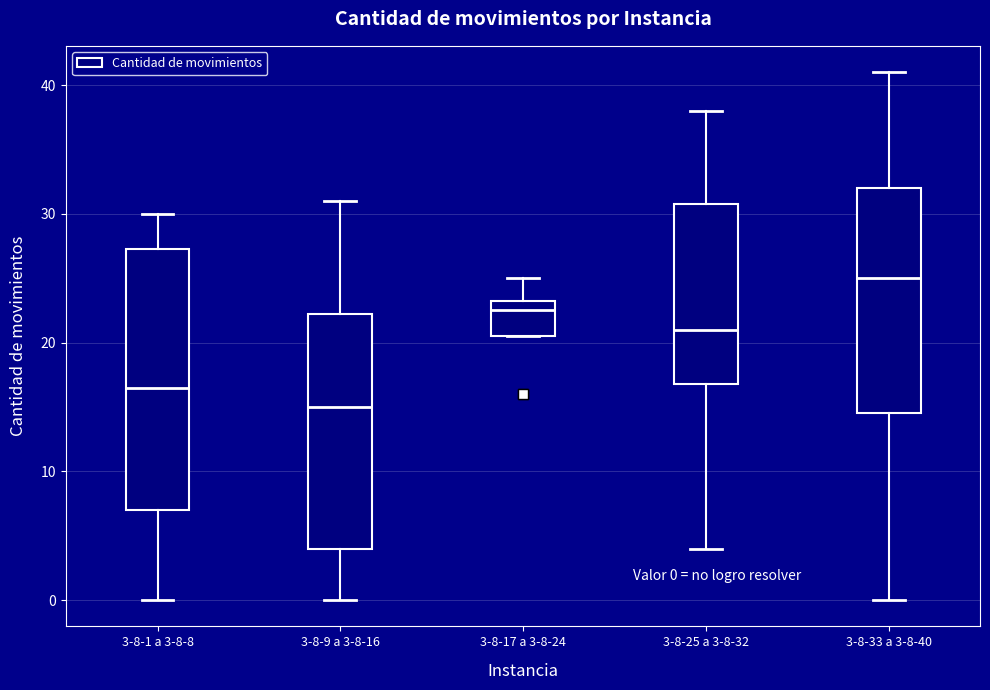

Which box is the tallest, from its lower edge to its upper edge?

3-8-1 a 3-8-8